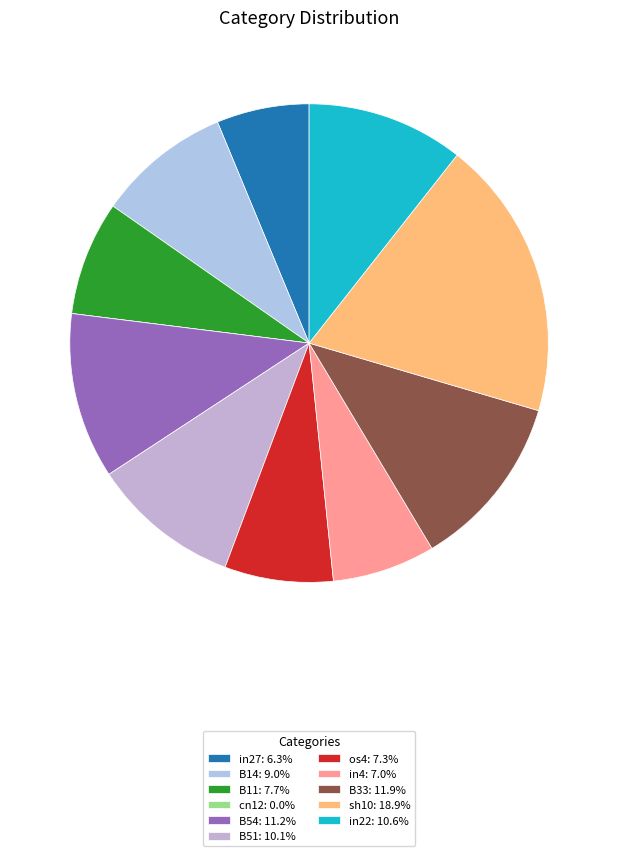

Between in22 and B54, which is larger?

B54